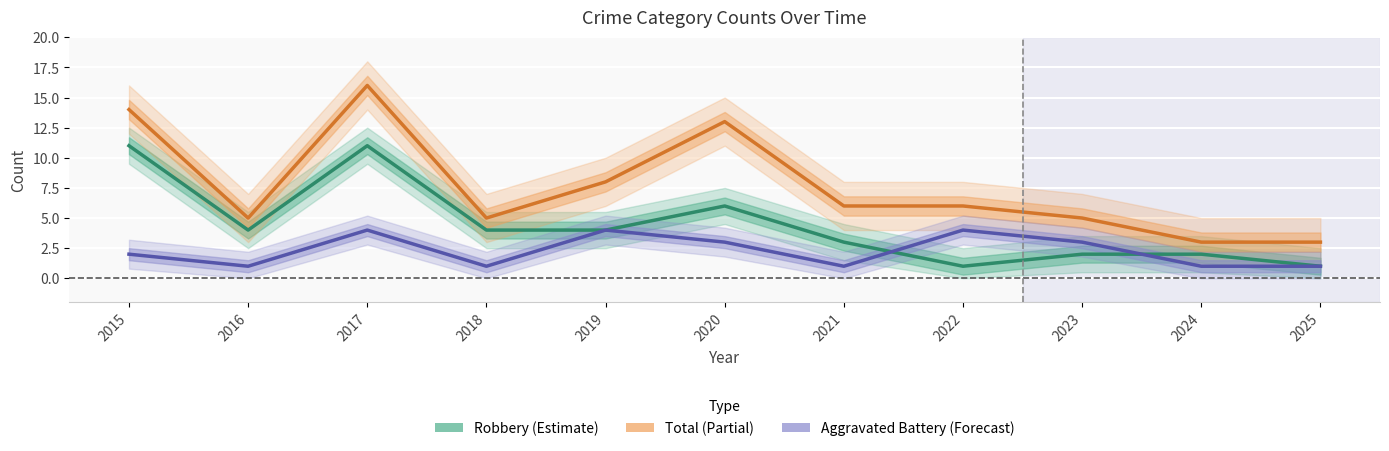

How many interior local valleys does the Total series have?

2